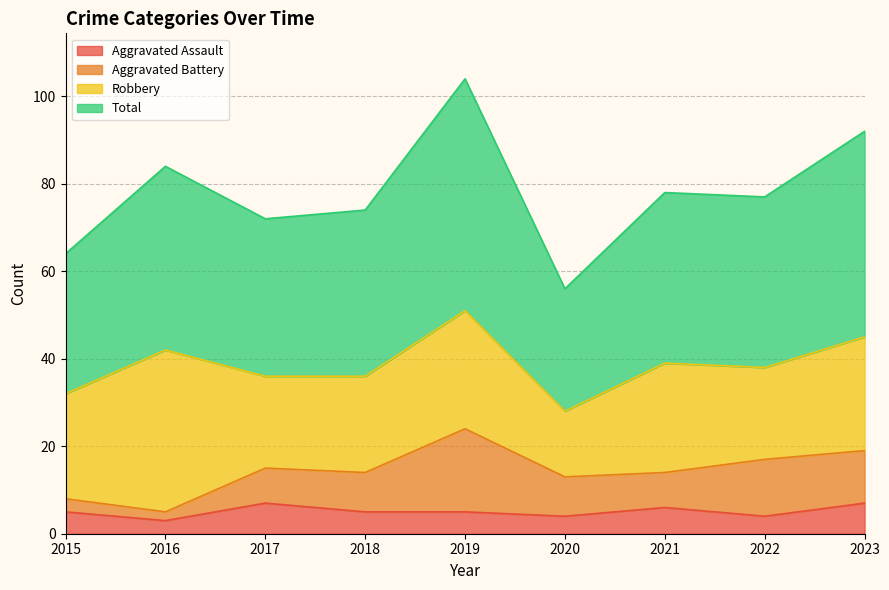

What is the value of the Total point at the 7th from the left?

78